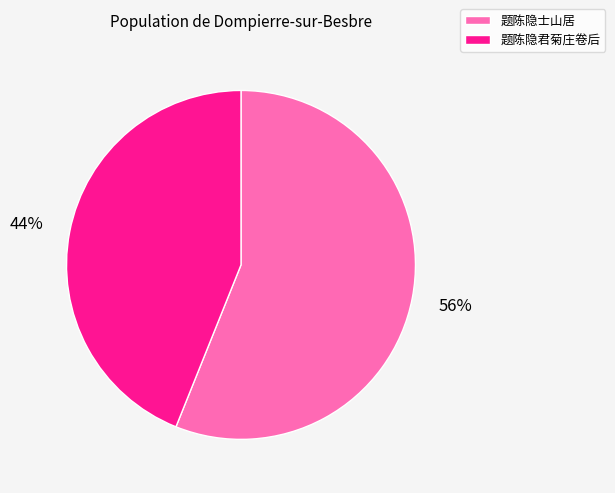

How many segments does this pie chart have?

2